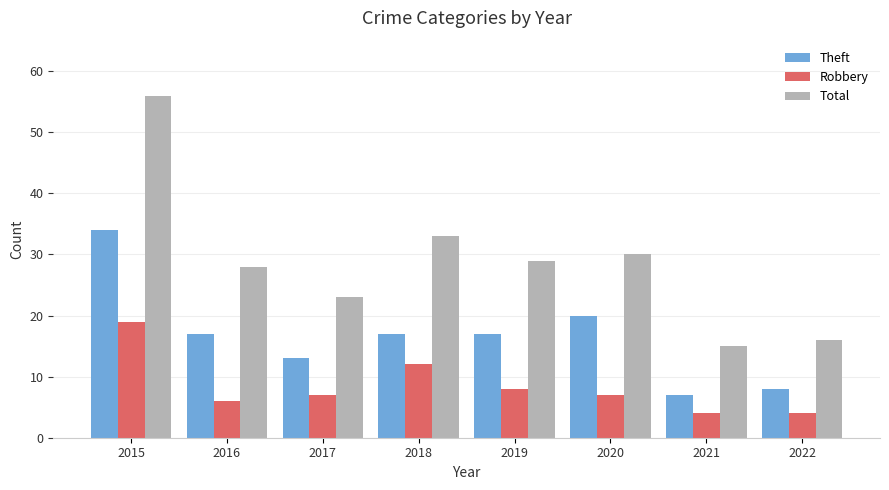

The Robbery series shows 4 at 2021. True or false?

True